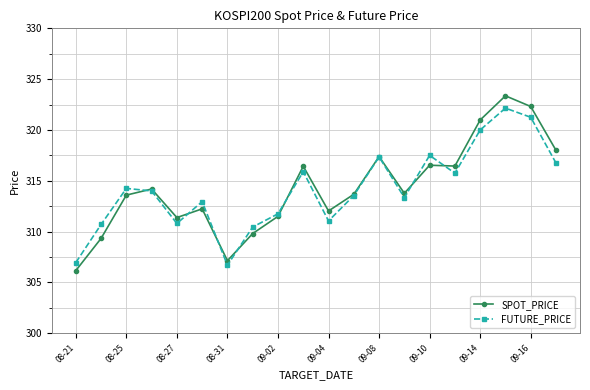

In SPOT_PRICE, how many points are lower than both neighbors (excluding endpoints)?

5